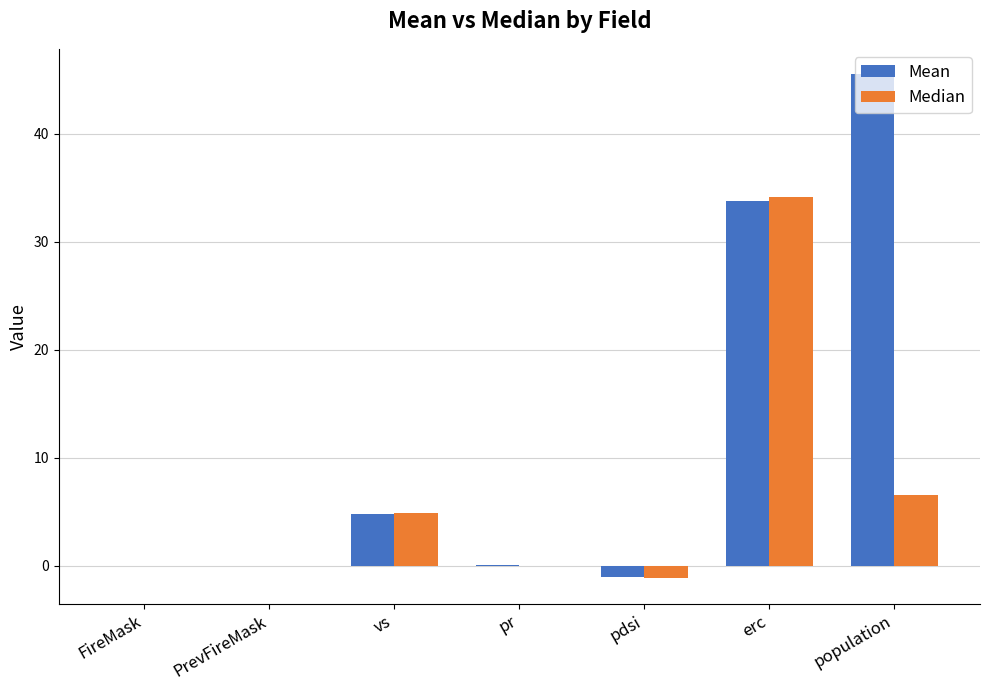

What is the maximum value shown in the chart?

45.5